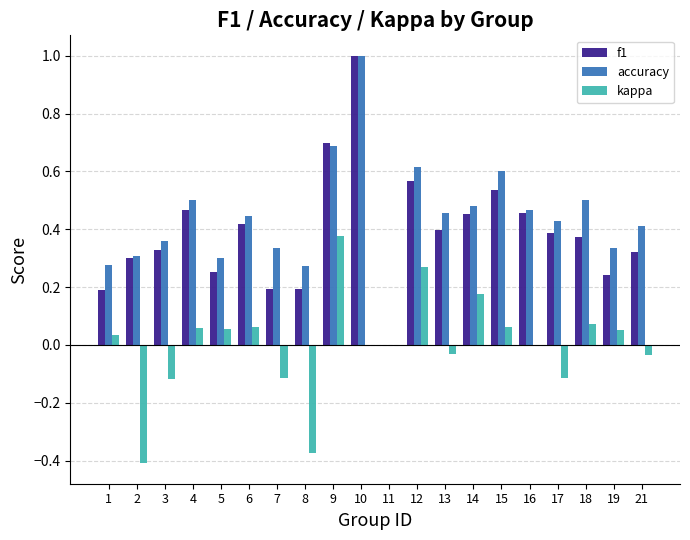

Which series changed the most between 11 and 17?

accuracy